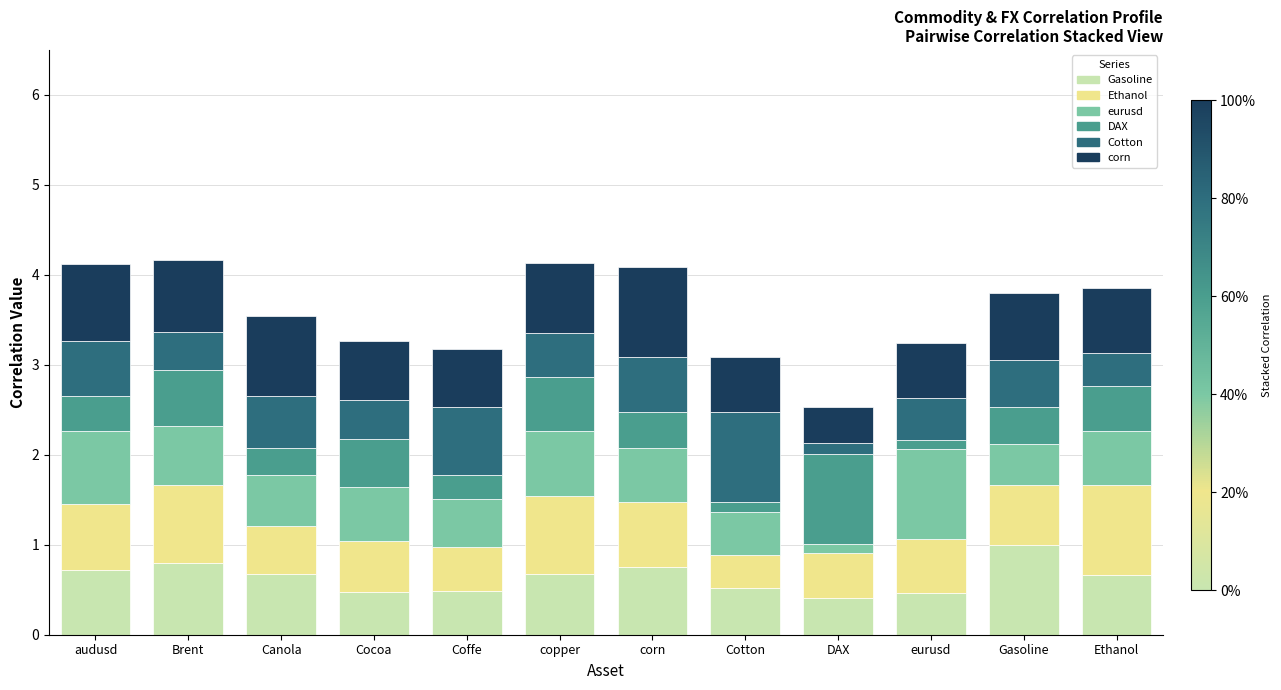

What is the total value across all series at Gasoline?

3.8